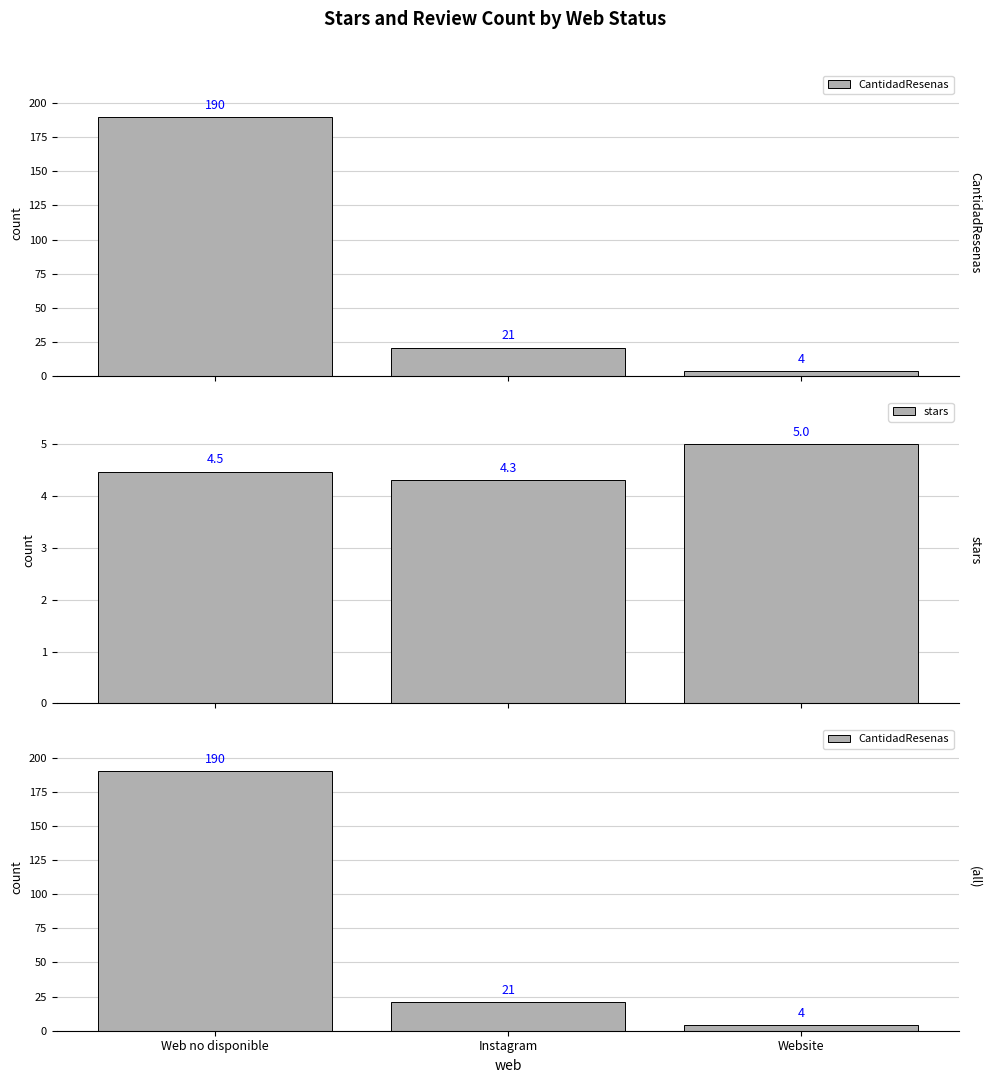

The value of CantidadResenas at Web no disponible is 190.0. True or false?

True